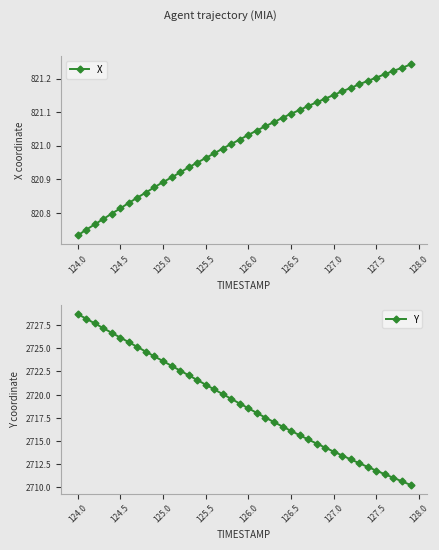

At which label is X closest to 820?

124.0